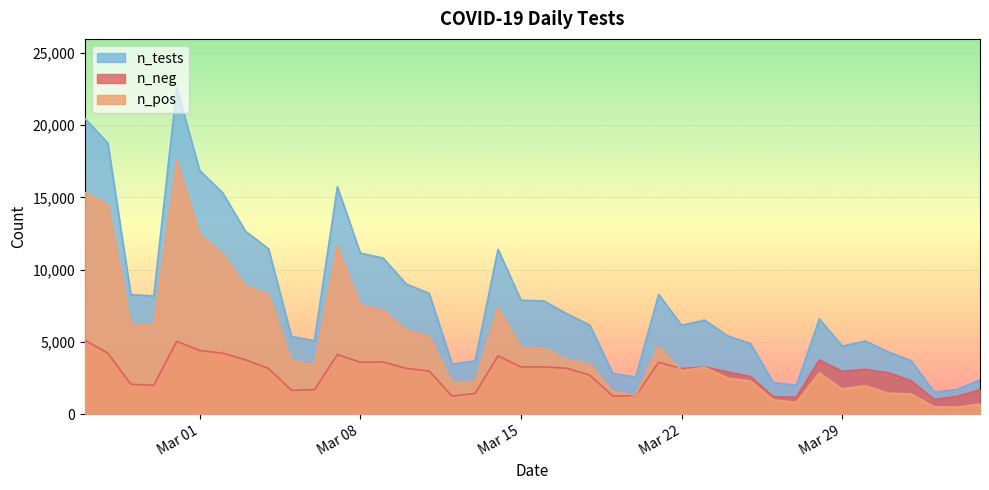

What are all the series names shown in the legend?

n_tests, n_neg, n_pos